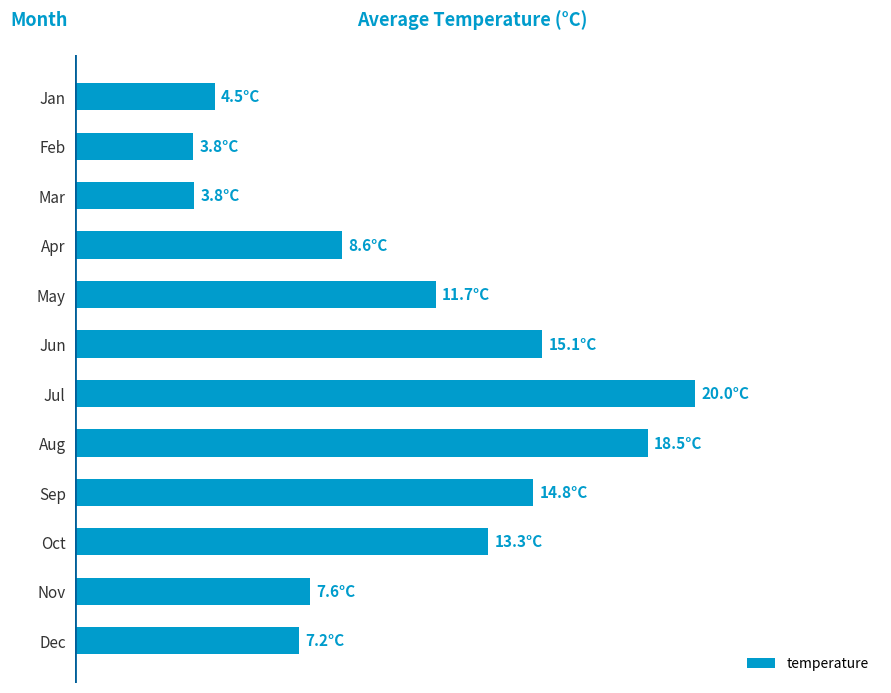

Does the chart contain any negative values?

No